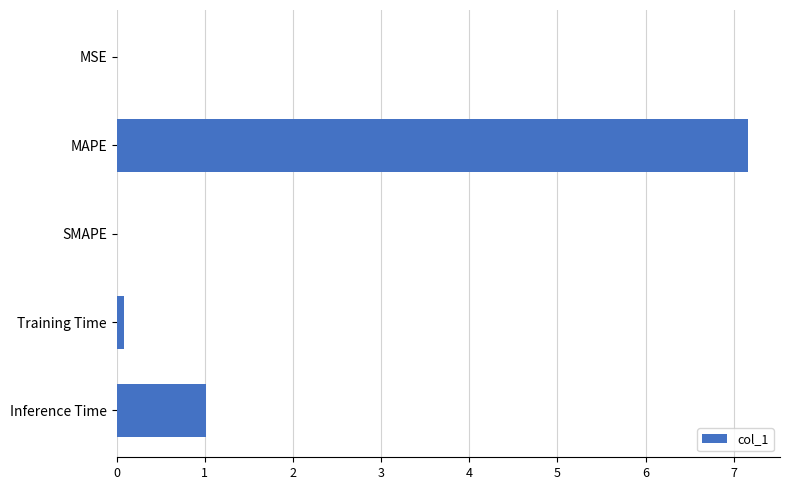

Which label corresponds to the largest value in the chart?

MAPE